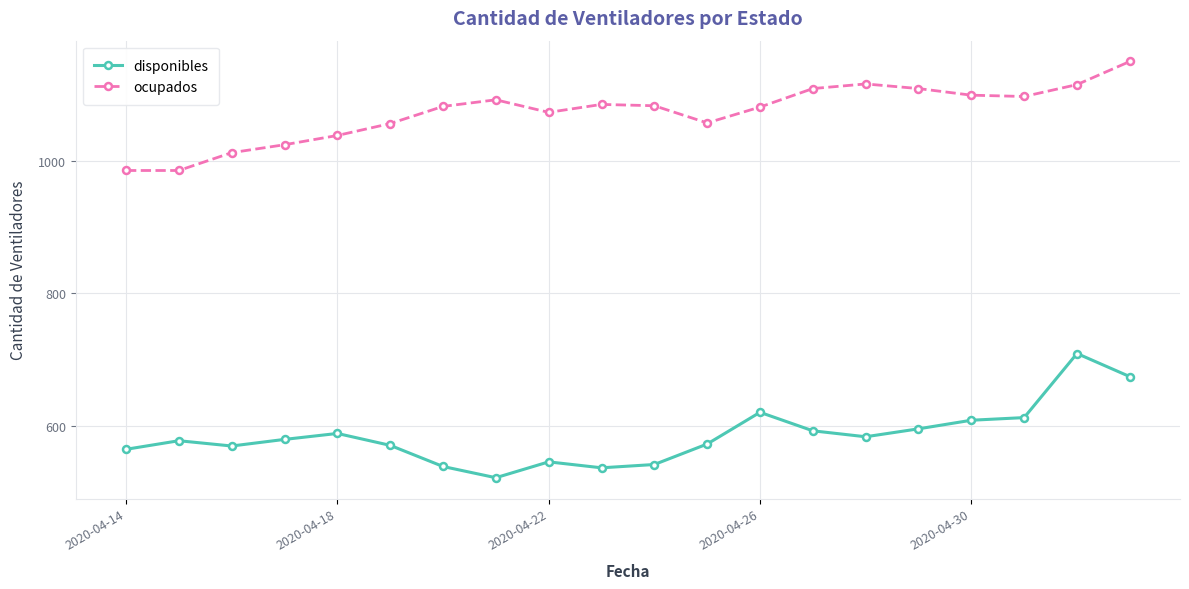

What is the value of the ocupados point at the 16th from the left?

1110